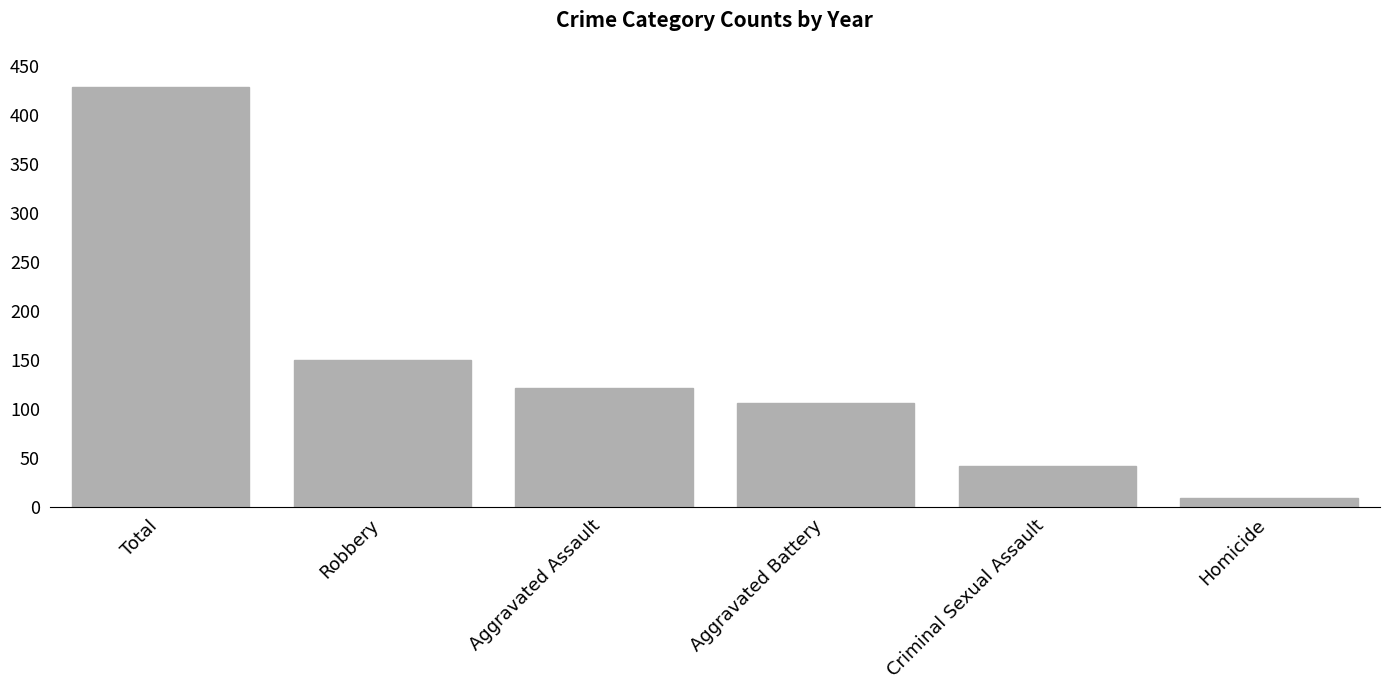

Rank the categories by value from highest to lowest.

Total, Robbery, Aggravated Assault, Aggravated Battery, Criminal Sexual Assault, Homicide